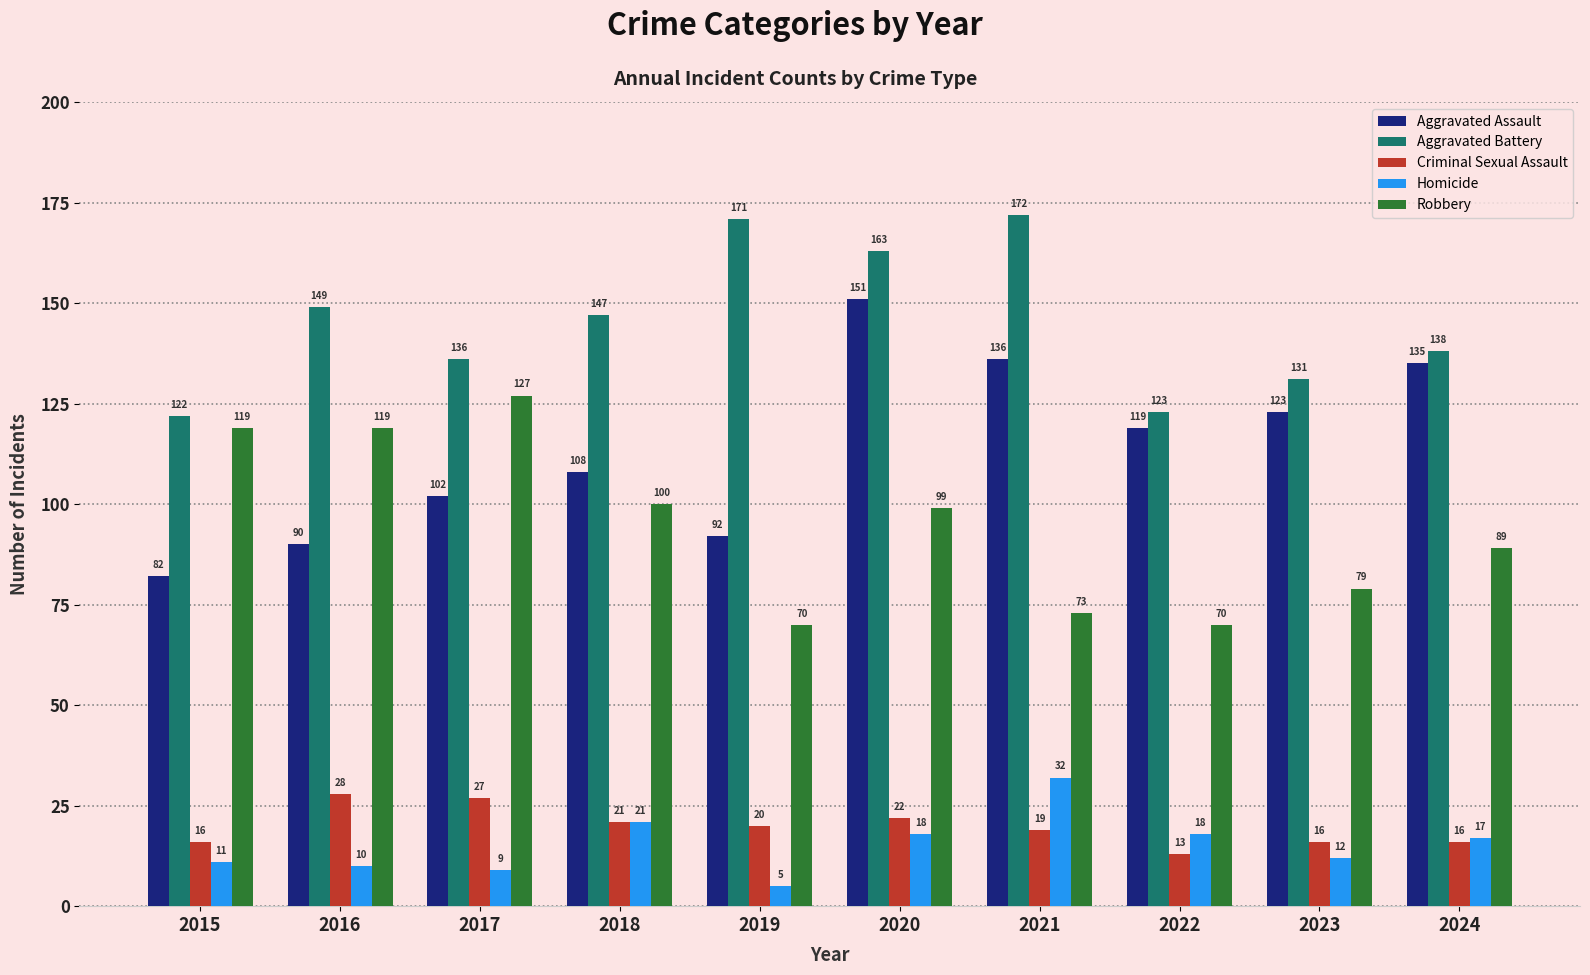

Which label corresponds to the largest value in the chart?

2021